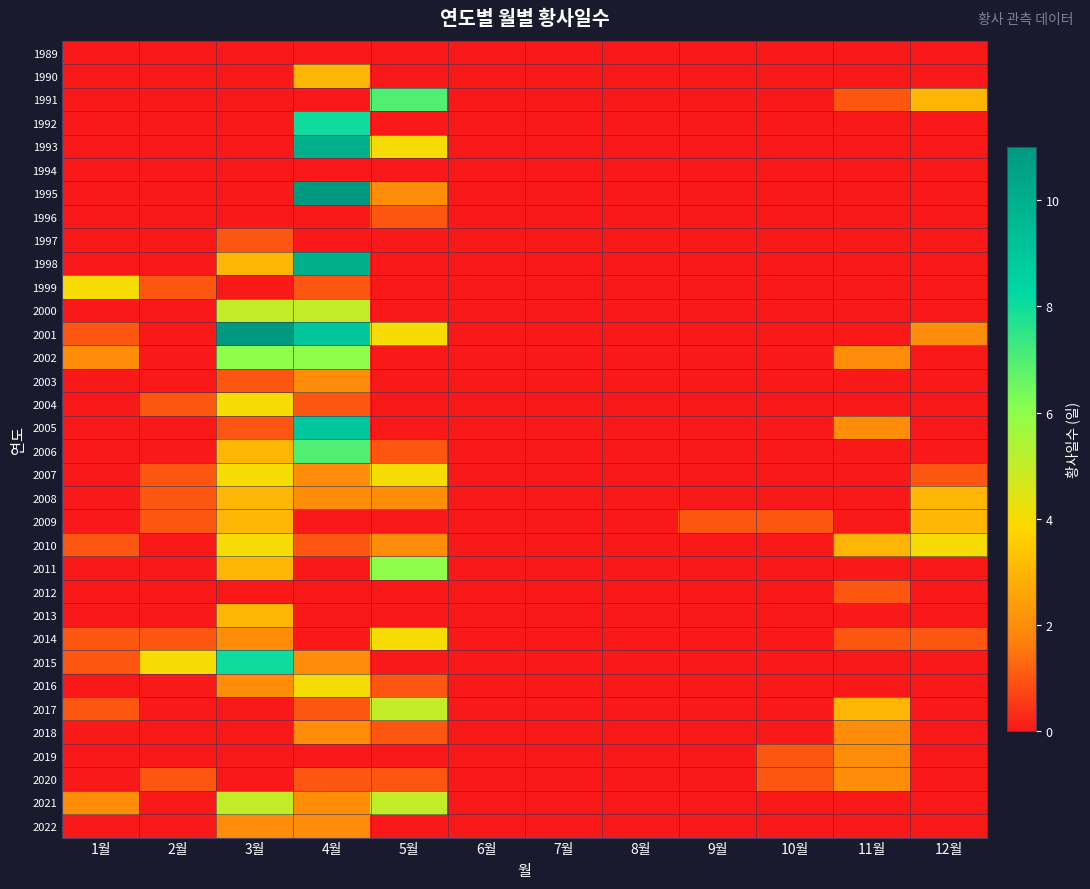

Reading left to right, transcribe all the data shown in this chart.

1989: 1월=0	2월=0	3월=0	4월=0	5월=0	6월=0	7월=0	8월=0	9월=0	10월=0	11월=0	12월=0
1990: 1월=0	2월=0	3월=0	4월=3	5월=0	6월=0	7월=0	8월=0	9월=0	10월=0	11월=0	12월=0
1991: 1월=0	2월=0	3월=0	4월=0	5월=7	6월=0	7월=0	8월=0	9월=0	10월=0	11월=1	12월=3
1992: 1월=0	2월=0	3월=0	4월=8	5월=0	6월=0	7월=0	8월=0	9월=0	10월=0	11월=0	12월=0
1993: 1월=0	2월=0	3월=0	4월=10	5월=4	6월=0	7월=0	8월=0	9월=0	10월=0	11월=0	12월=0
1994: 1월=0	2월=0	3월=0	4월=0	5월=0	6월=0	7월=0	8월=0	9월=0	10월=0	11월=0	12월=0
1995: 1월=0	2월=0	3월=0	4월=11	5월=2	6월=0	7월=0	8월=0	9월=0	10월=0	11월=0	12월=0
1996: 1월=0	2월=0	3월=0	4월=0	5월=1	6월=0	7월=0	8월=0	9월=0	10월=0	11월=0	12월=0
1997: 1월=0	2월=0	3월=1	4월=0	5월=0	6월=0	7월=0	8월=0	9월=0	10월=0	11월=0	12월=0
1998: 1월=0	2월=0	3월=3	4월=10	5월=0	6월=0	7월=0	8월=0	9월=0	10월=0	11월=0	12월=0
1999: 1월=4	2월=1	3월=0	4월=1	5월=0	6월=0	7월=0	8월=0	9월=0	10월=0	11월=0	12월=0
2000: 1월=0	2월=0	3월=5	4월=5	5월=0	6월=0	7월=0	8월=0	9월=0	10월=0	11월=0	12월=0
2001: 1월=1	2월=0	3월=11	4월=9	5월=4	6월=0	7월=0	8월=0	9월=0	10월=0	11월=0	12월=2
2002: 1월=2	2월=0	3월=6	4월=6	5월=0	6월=0	7월=0	8월=0	9월=0	10월=0	11월=2	12월=0
2003: 1월=0	2월=0	3월=1	4월=2	5월=0	6월=0	7월=0	8월=0	9월=0	10월=0	11월=0	12월=0
2004: 1월=0	2월=1	3월=4	4월=1	5월=0	6월=0	7월=0	8월=0	9월=0	10월=0	11월=0	12월=0
2005: 1월=0	2월=0	3월=1	4월=9	5월=0	6월=0	7월=0	8월=0	9월=0	10월=0	11월=2	12월=0
2006: 1월=0	2월=0	3월=3	4월=7	5월=1	6월=0	7월=0	8월=0	9월=0	10월=0	11월=0	12월=0
2007: 1월=0	2월=1	3월=4	4월=2	5월=4	6월=0	7월=0	8월=0	9월=0	10월=0	11월=0	12월=1
2008: 1월=0	2월=1	3월=3	4월=2	5월=2	6월=0	7월=0	8월=0	9월=0	10월=0	11월=0	12월=3
2009: 1월=0	2월=1	3월=3	4월=0	5월=0	6월=0	7월=0	8월=0	9월=1	10월=1	11월=0	12월=3
2010: 1월=1	2월=0	3월=4	4월=1	5월=2	6월=0	7월=0	8월=0	9월=0	10월=0	11월=3	12월=4
2011: 1월=0	2월=0	3월=3	4월=0	5월=6	6월=0	7월=0	8월=0	9월=0	10월=0	11월=0	12월=0
2012: 1월=0	2월=0	3월=0	4월=0	5월=0	6월=0	7월=0	8월=0	9월=0	10월=0	11월=1	12월=0
2013: 1월=0	2월=0	3월=3	4월=0	5월=0	6월=0	7월=0	8월=0	9월=0	10월=0	11월=0	12월=0
2014: 1월=1	2월=1	3월=2	4월=0	5월=4	6월=0	7월=0	8월=0	9월=0	10월=0	11월=1	12월=1
2015: 1월=1	2월=4	3월=8	4월=2	5월=0	6월=0	7월=0	8월=0	9월=0	10월=0	11월=0	12월=0
2016: 1월=0	2월=0	3월=2	4월=4	5월=1	6월=0	7월=0	8월=0	9월=0	10월=0	11월=0	12월=0
2017: 1월=1	2월=0	3월=0	4월=1	5월=5	6월=0	7월=0	8월=0	9월=0	10월=0	11월=3	12월=0
2018: 1월=0	2월=0	3월=0	4월=2	5월=1	6월=0	7월=0	8월=0	9월=0	10월=0	11월=2	12월=0
2019: 1월=0	2월=0	3월=0	4월=0	5월=0	6월=0	7월=0	8월=0	9월=0	10월=1	11월=2	12월=0
2020: 1월=0	2월=1	3월=0	4월=1	5월=1	6월=0	7월=0	8월=0	9월=0	10월=1	11월=2	12월=0
2021: 1월=2	2월=0	3월=5	4월=2	5월=5	6월=0	7월=0	8월=0	9월=0	10월=0	11월=0	12월=0
2022: 1월=0	2월=0	3월=2	4월=2	5월=0	6월=0	7월=0	8월=0	9월=0	10월=0	11월=0	12월=0